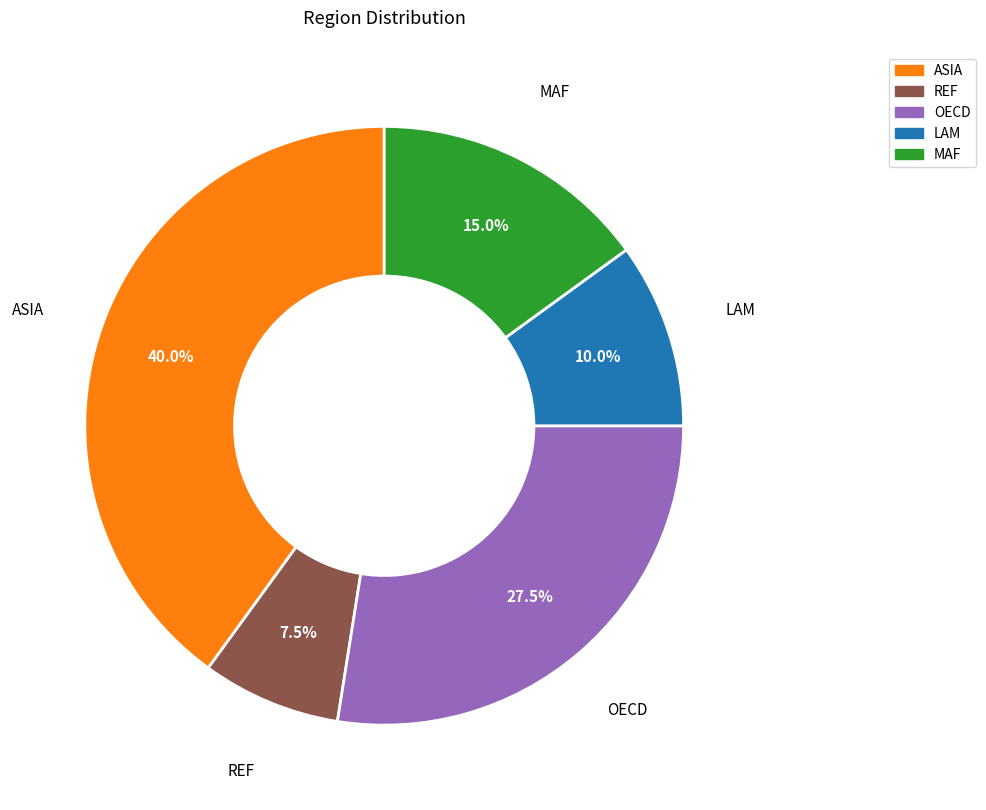

Is there any slice that represents more than half of the pie?

No